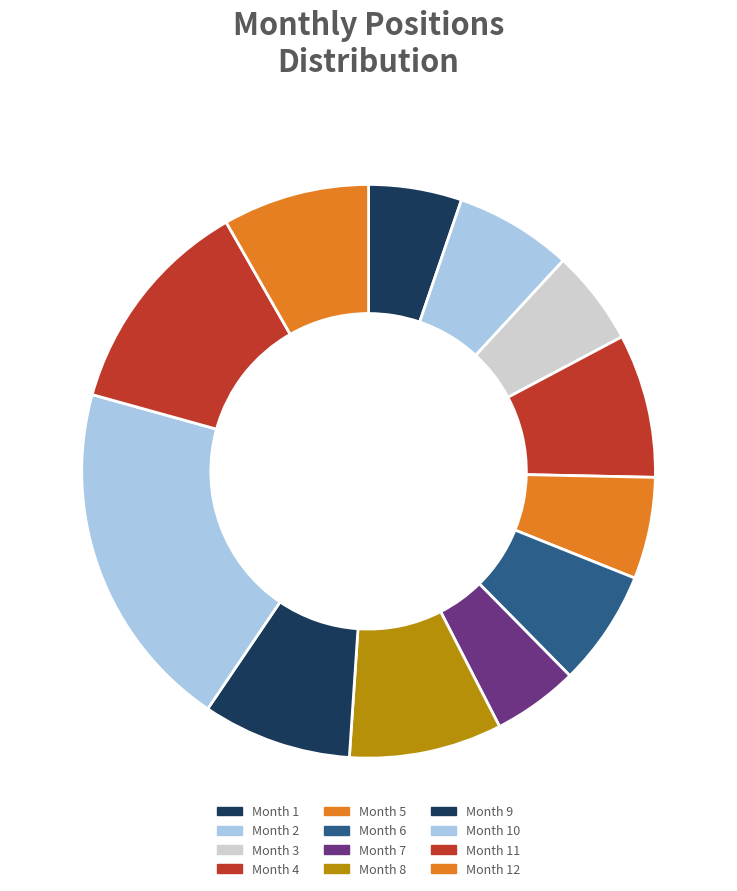

Do Month 1 and Month 7 together represent more than half of the pie?

No